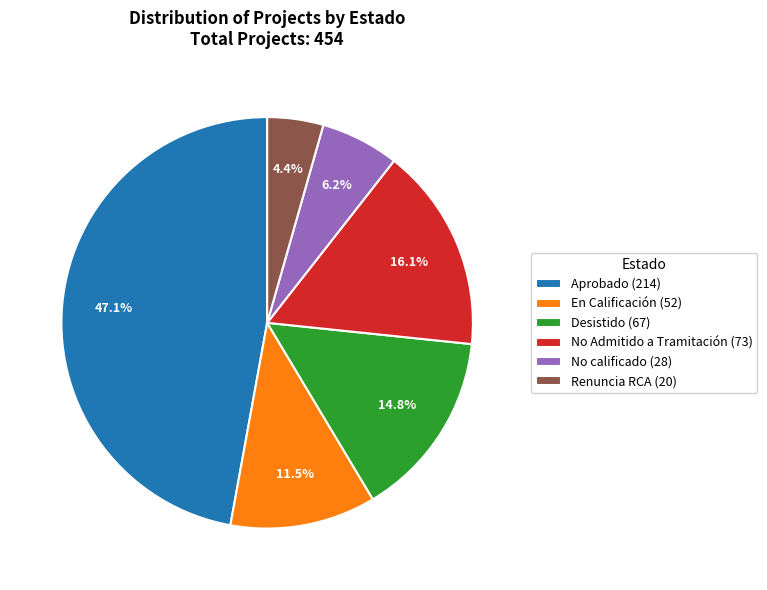

Count the number of slices in the pie.

6